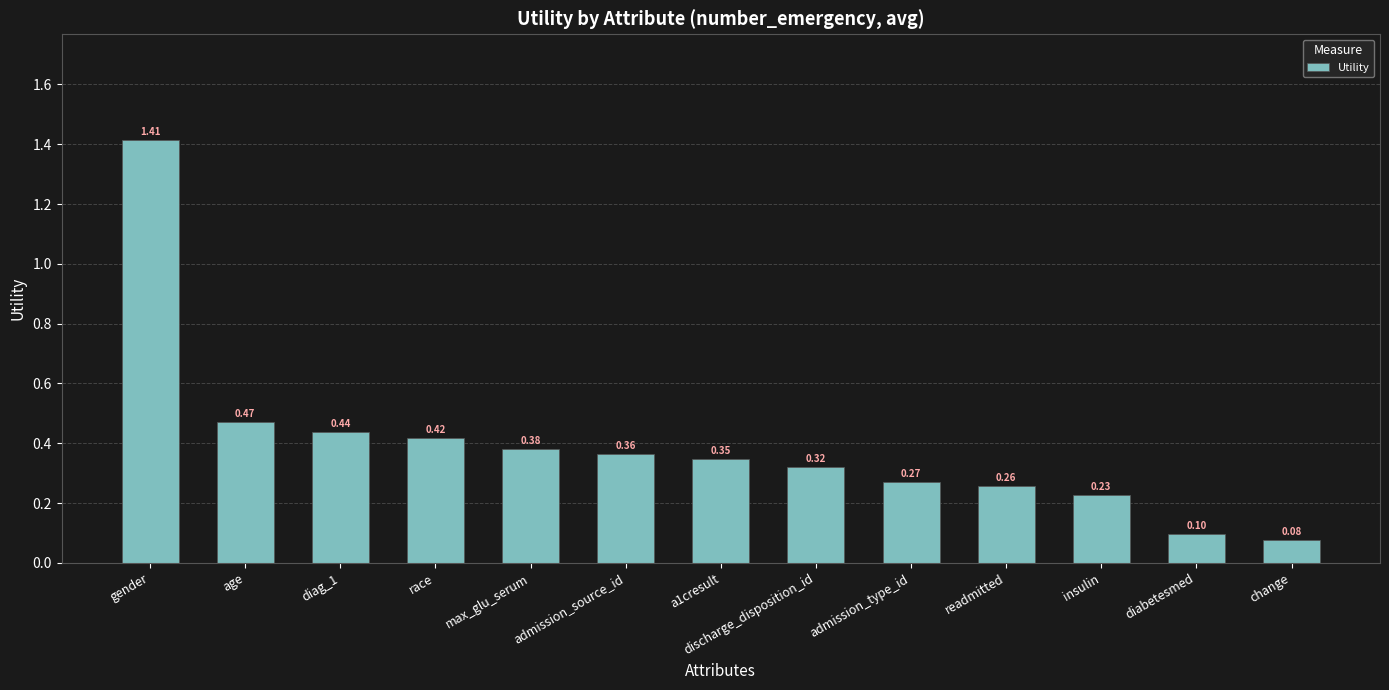

What position from the right is age?

12